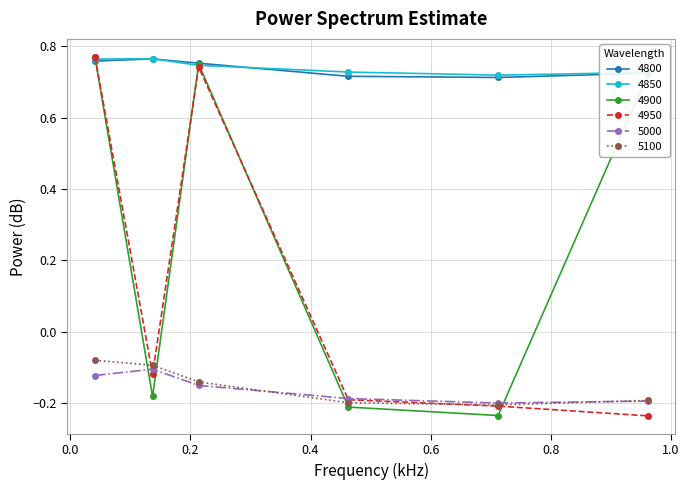

In 4900, how many points are lower than both neighbors (excluding endpoints)?

2